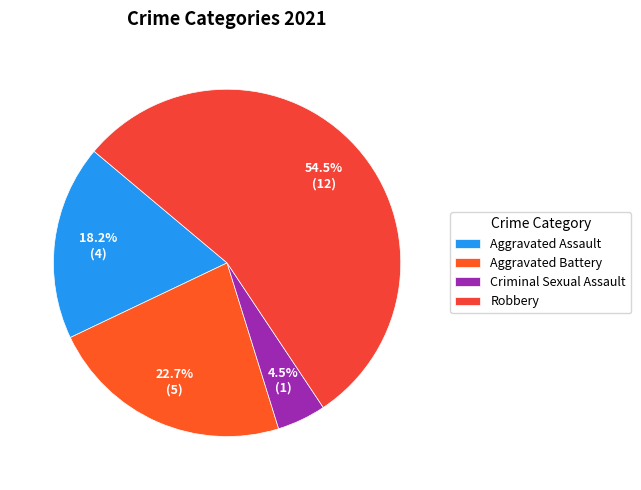

What is the majority slice?

Robbery